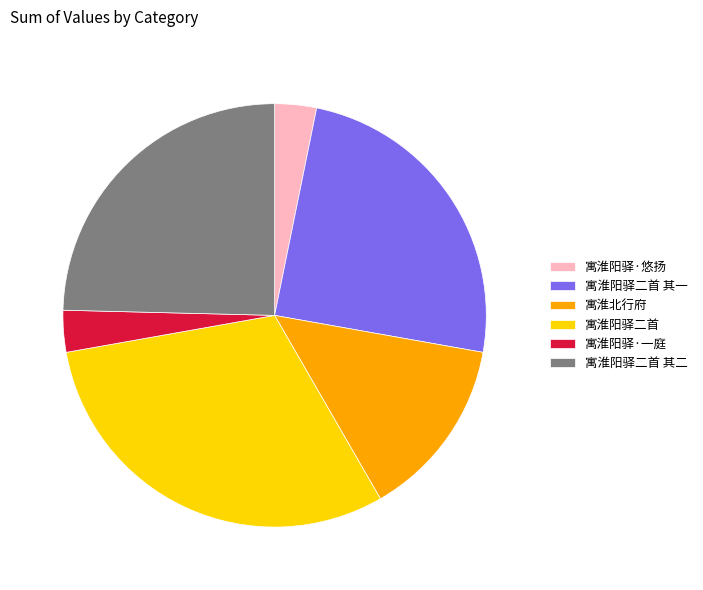

Which category has the biggest portion of the pie?

寓淮阳驿二首